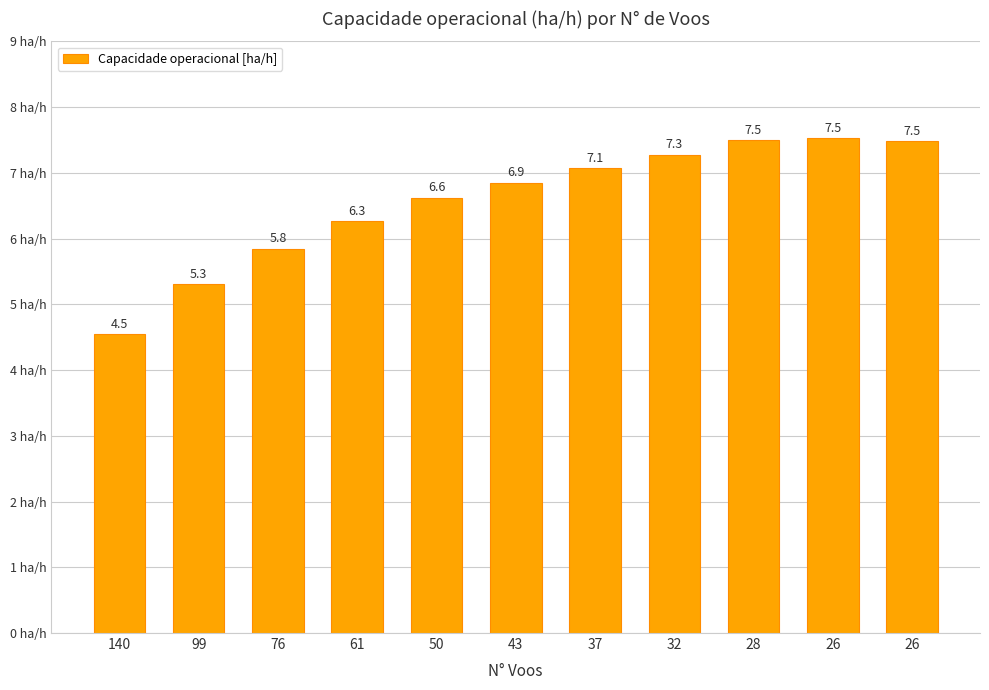

True or false: the data shows 6.6 at 50.

True